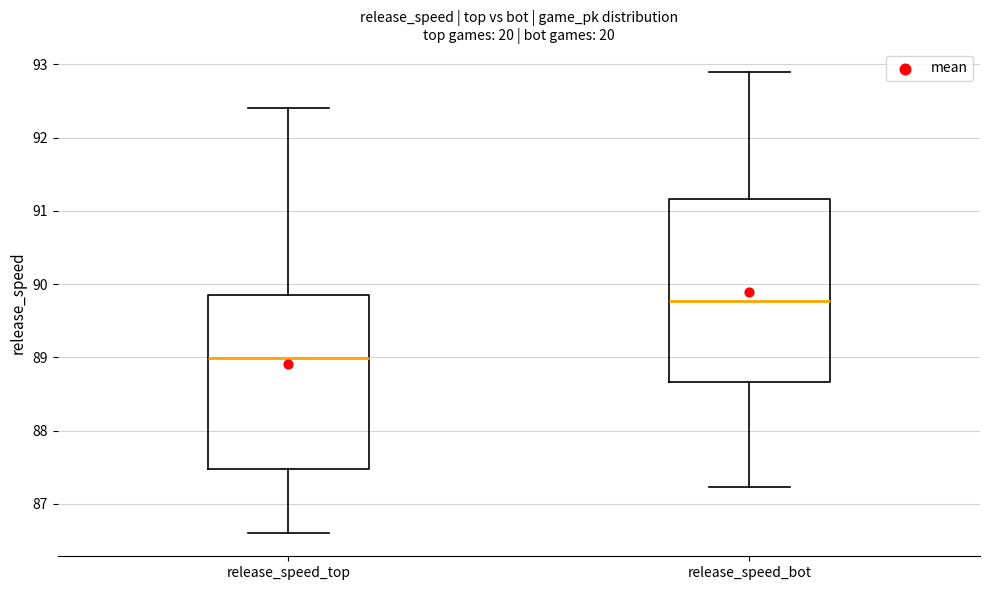

Which box is the tallest, from its lower edge to its upper edge?

release_speed_bot